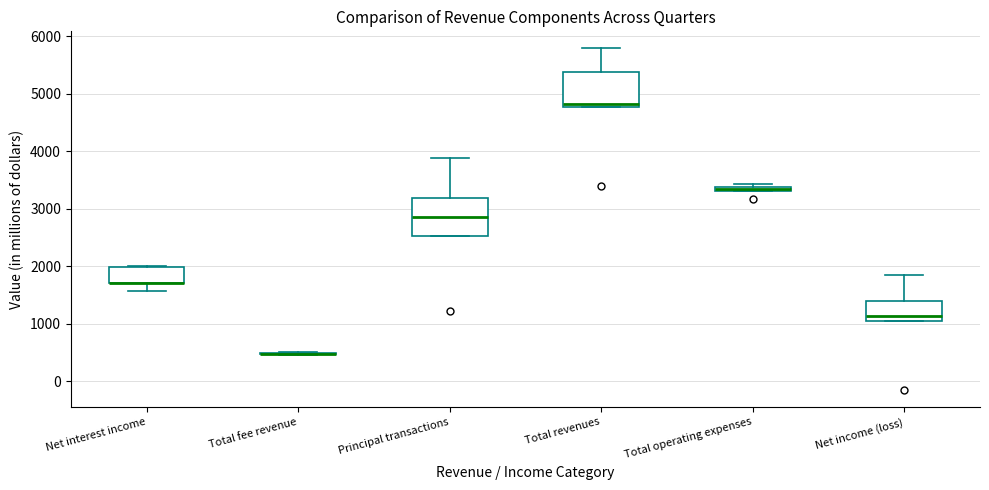

Where is the lower edge of the box for Total revenues on the y-axis? The values are not printed on the chart, so give them approximately, as read against the axis.

4800